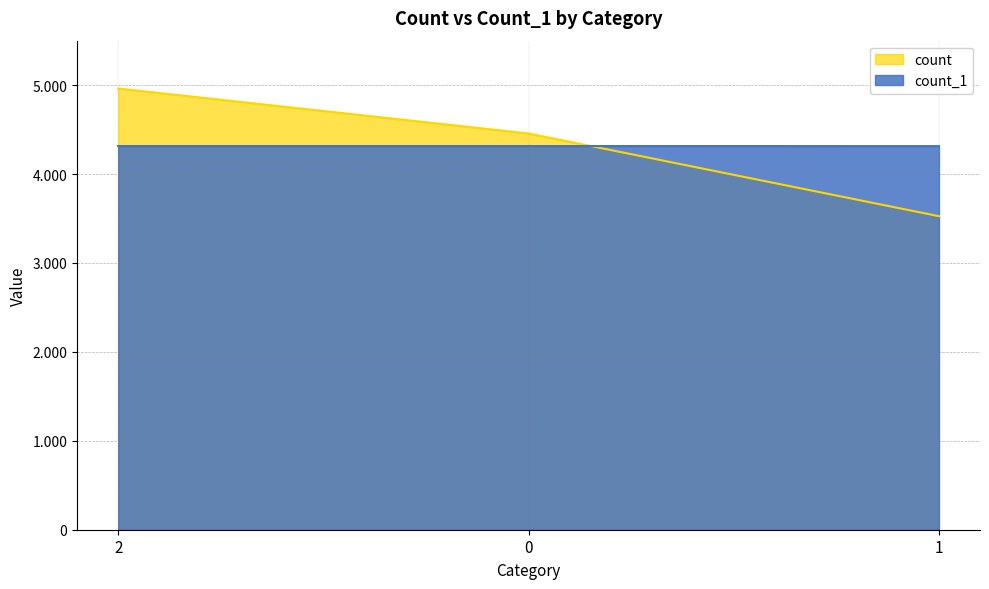

Between 2 and 1, which series saw the biggest shift?

count